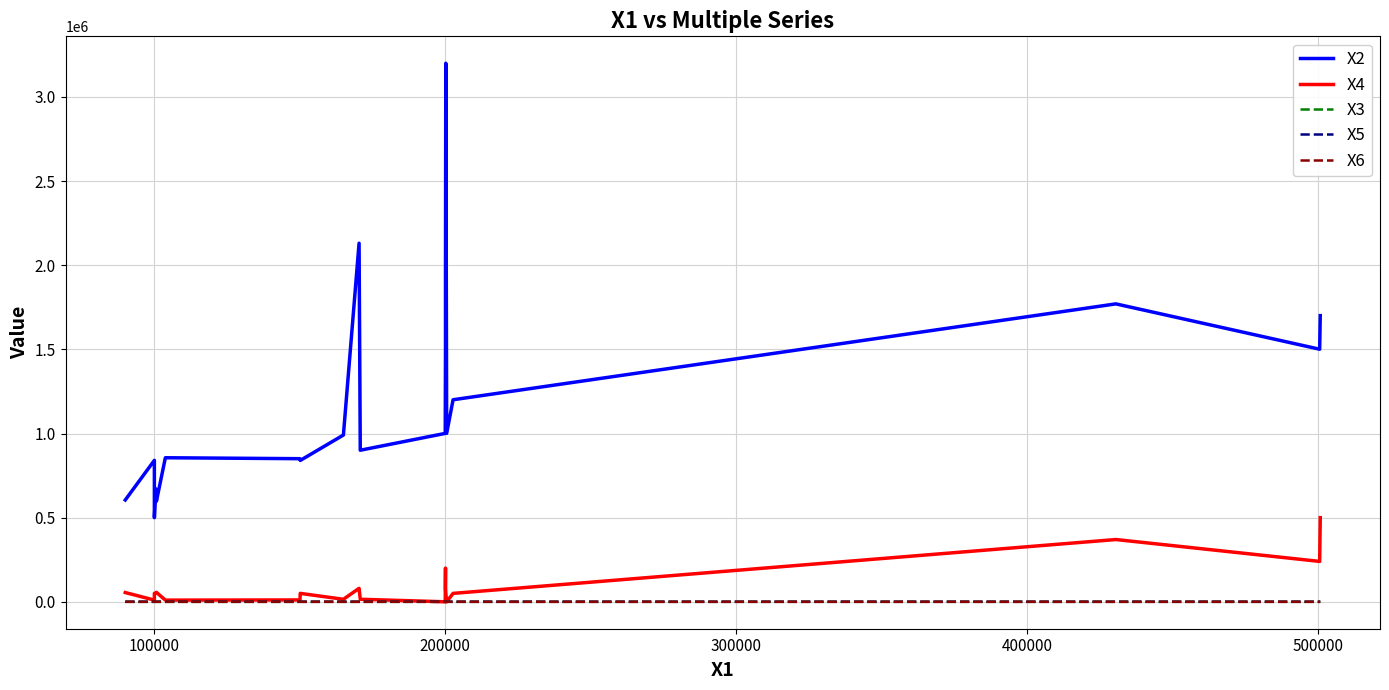

Which series has the largest total across all categories?

X2